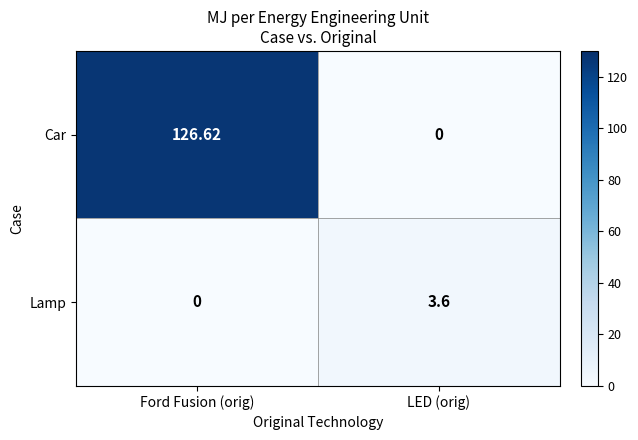

Which series has the largest range (max minus min)?

Car